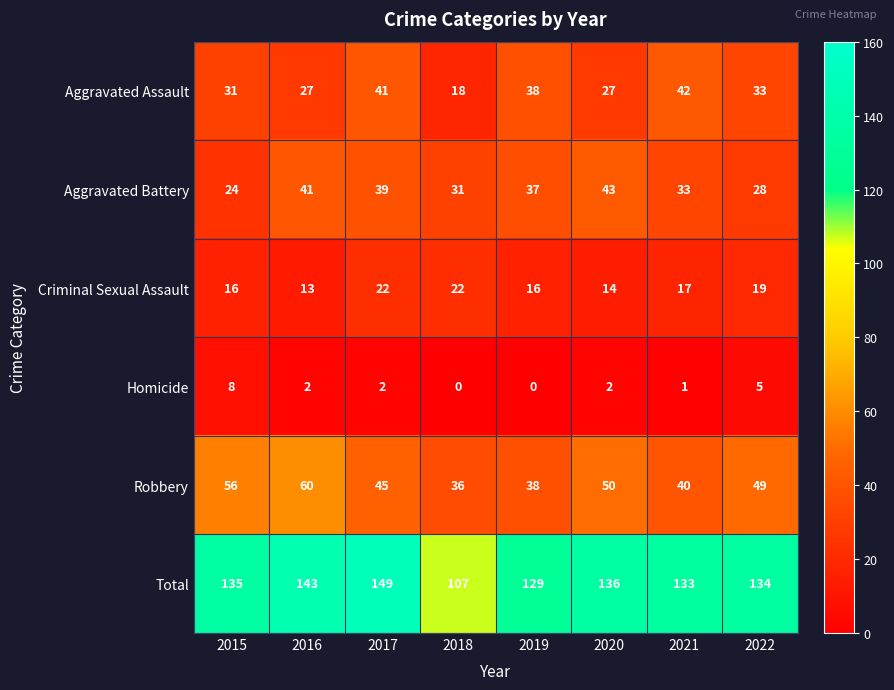

Which series has the widest spread of values?

Total